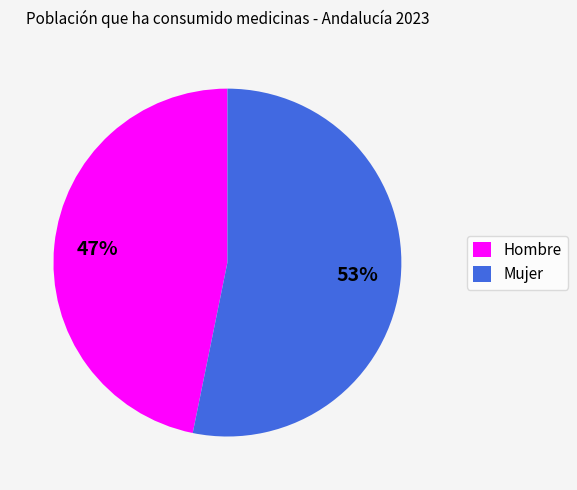

Is the sum of Mujer and Hombre greater than half?

Yes